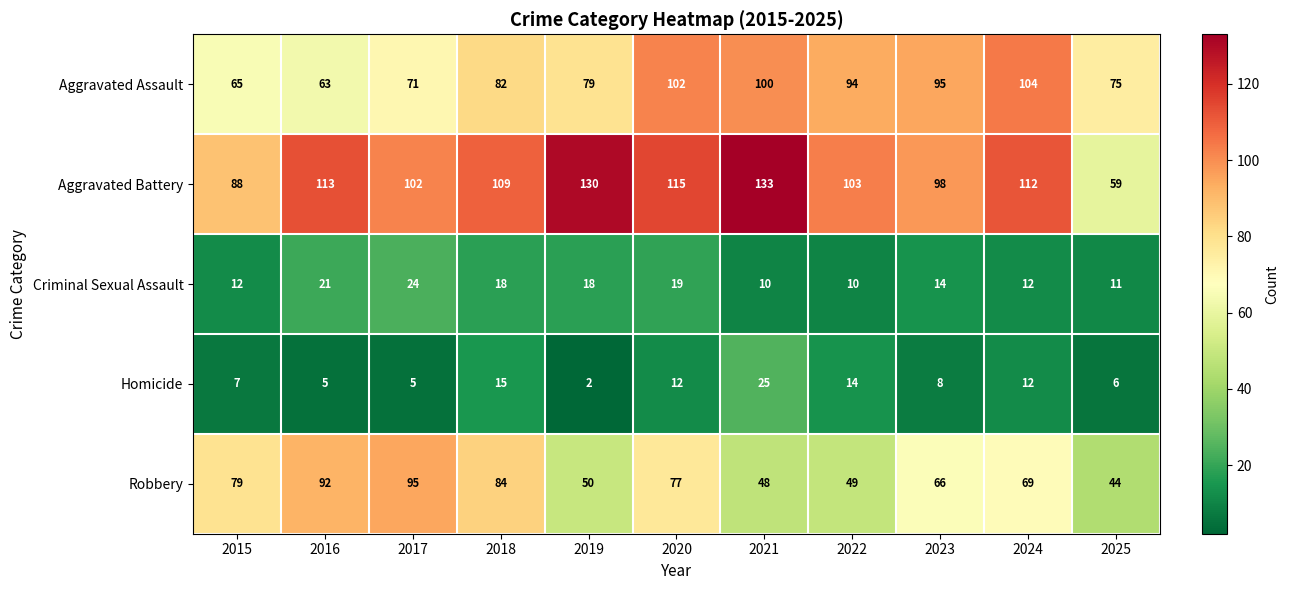

Is it true that Robbery equals 73 at 2022?

False